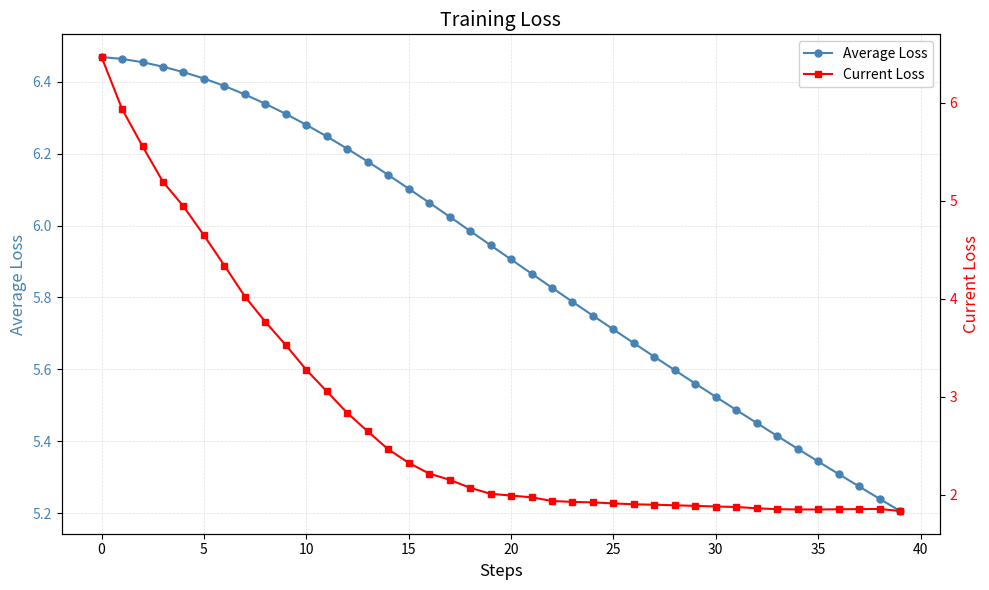

True or false: Average Loss and Current Loss cross at least once.

False